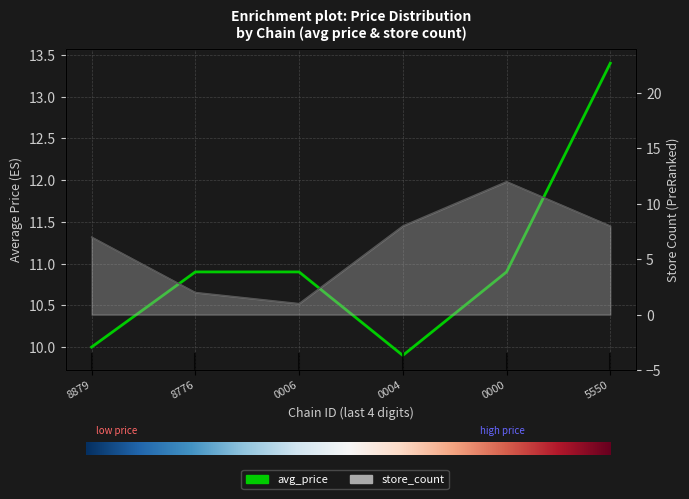

The avg_price series shows 15.3 at 0006. True or false?

False